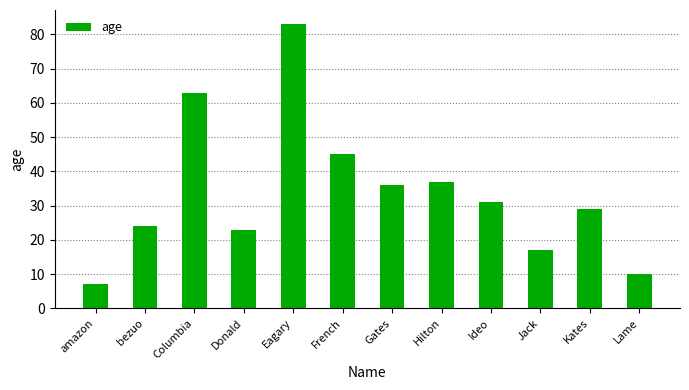

Is it true that the value at Jack is 7?

False